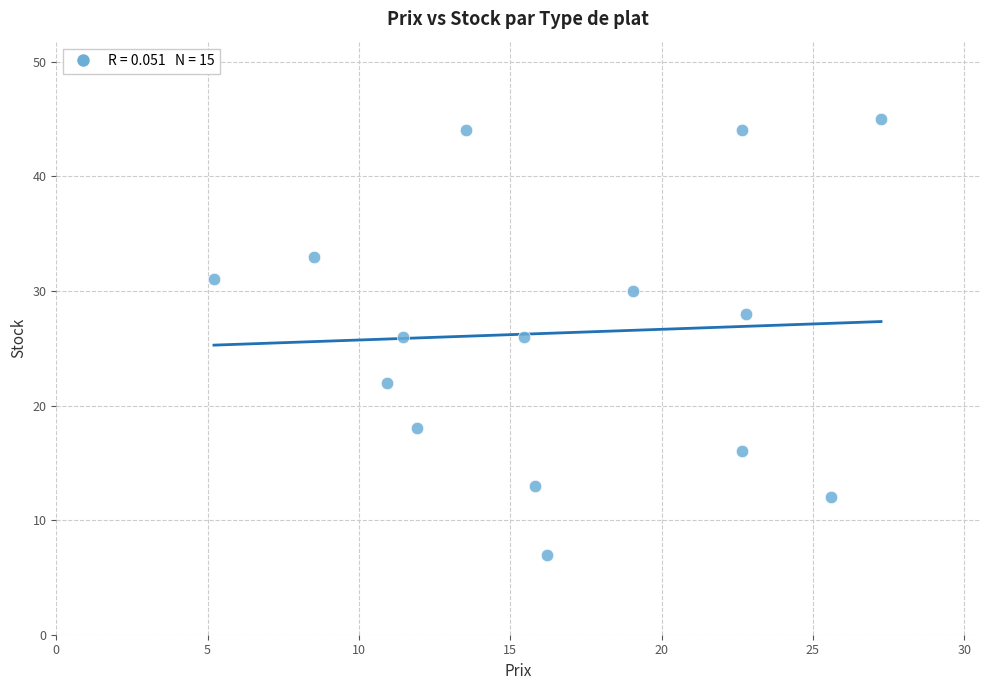

What is the range of Y values (max minus min)?

38